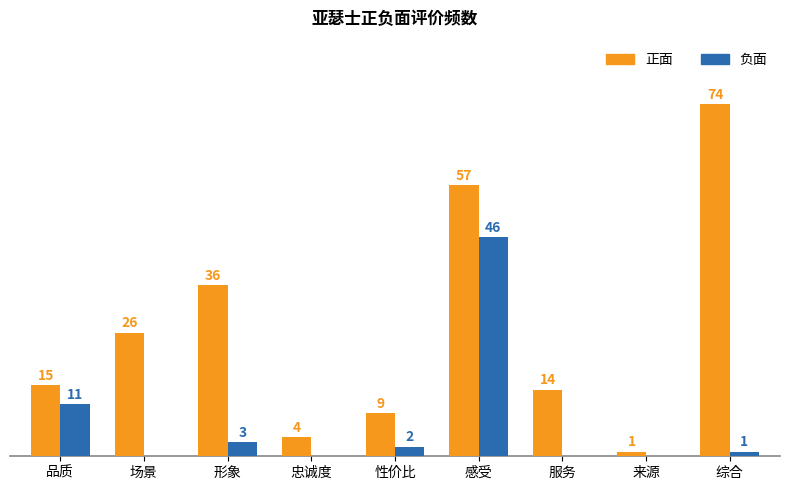

At which category does the chart reach its peak across all series?

综合